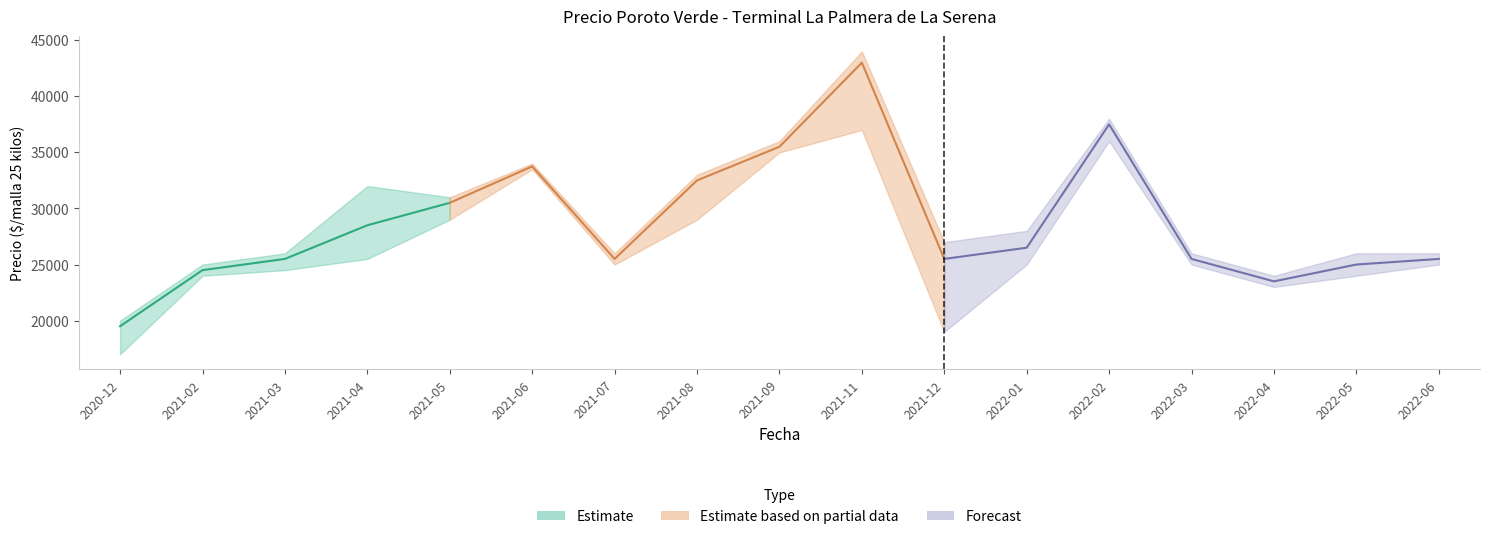

Is the value of Precio minimo at 2021-06 greater than the value of Precio maximo at 2021-12?

Yes